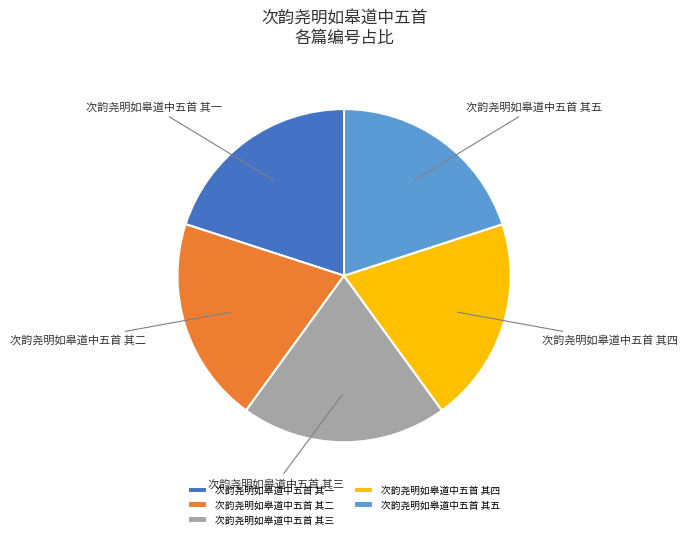

Count the number of slices in the pie.

5